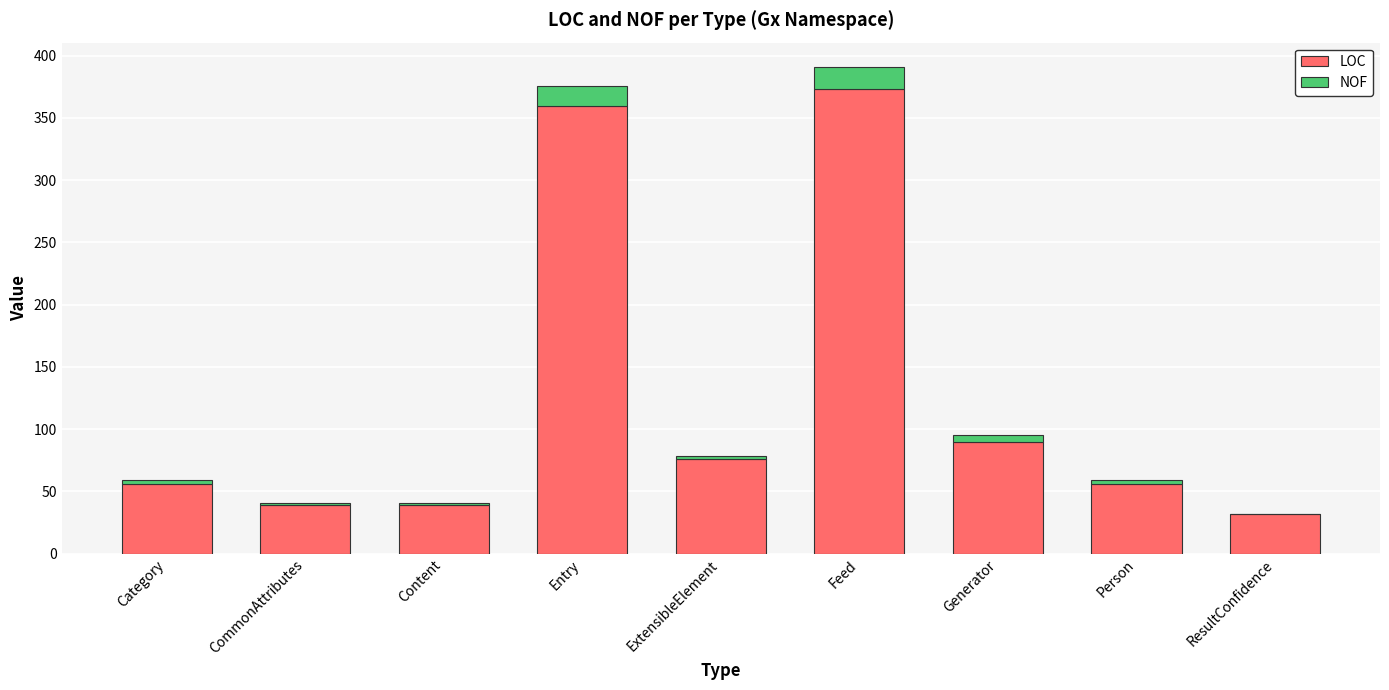

What are all the series names shown in the legend?

LOC, NOF